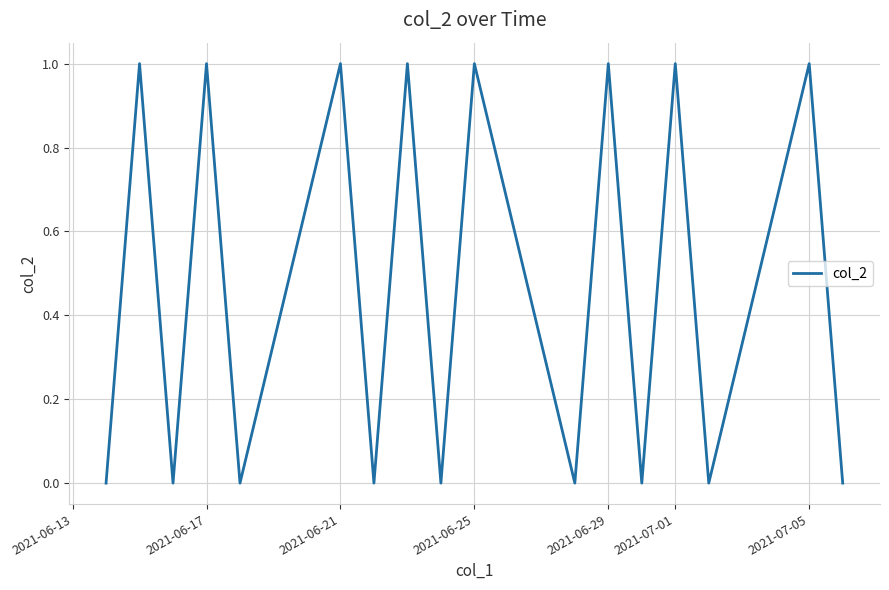

Reading left to right, transcribe all the data shown in this chart.

0	1	0	1	0	1	0	1	0	1	0	1	0	1	0	1	0